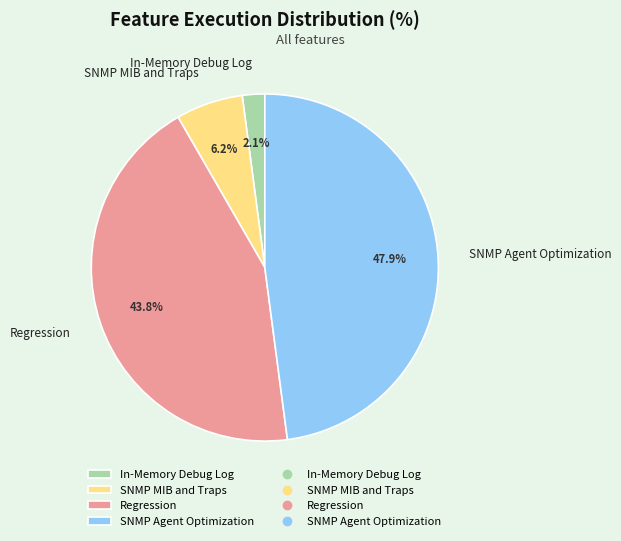

Rank the categories by value from lowest to highest.

In-Memory Debug Log, SNMP MIB and Traps, Regression, SNMP Agent Optimization